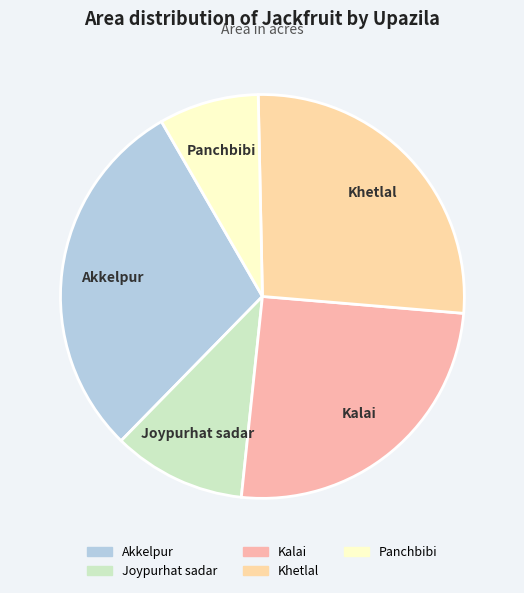

Is the sum of Akkelpur and Joypurhat sadar greater than half?

No